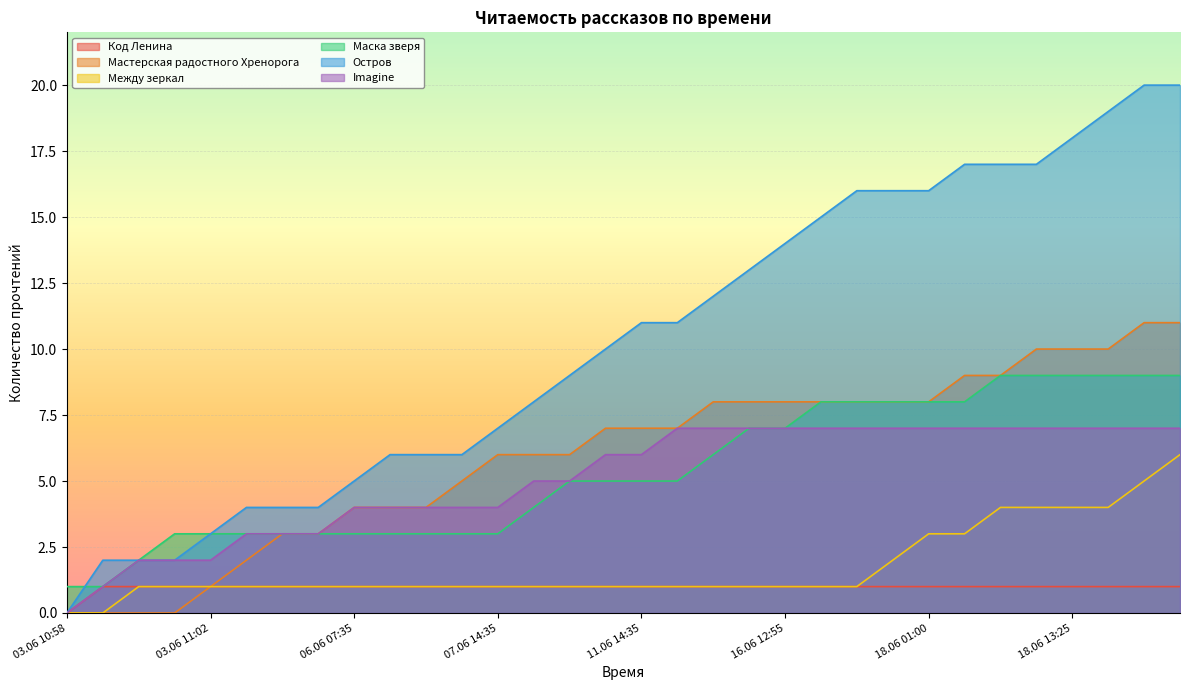

What is the highest value of the Между зеркал series?

6